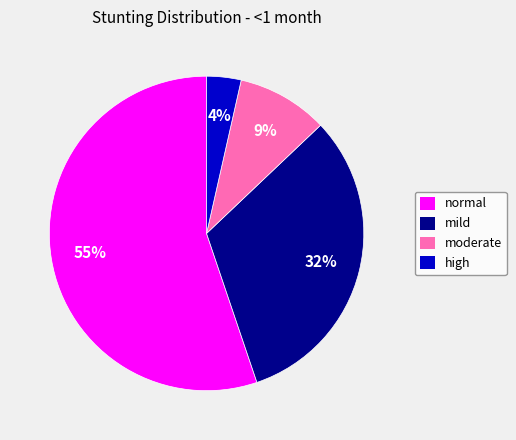

Which slice represents more than half of the pie?

normal